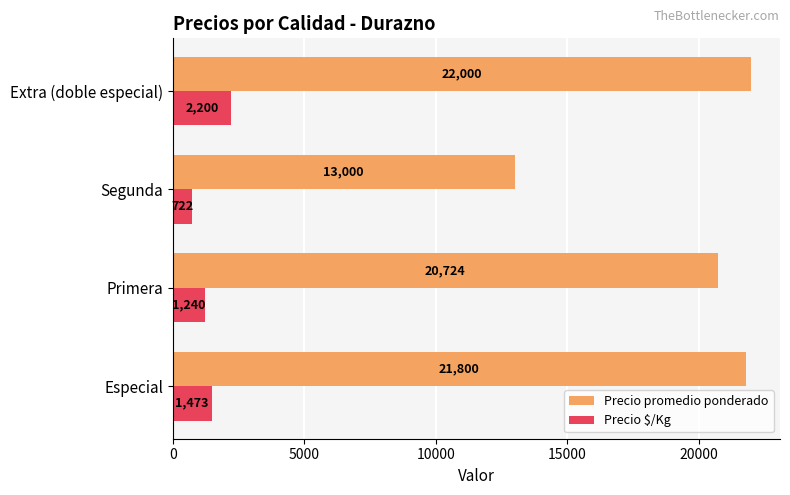

The value of Precio promedio ponderado at Primera is 13738. True or false?

False